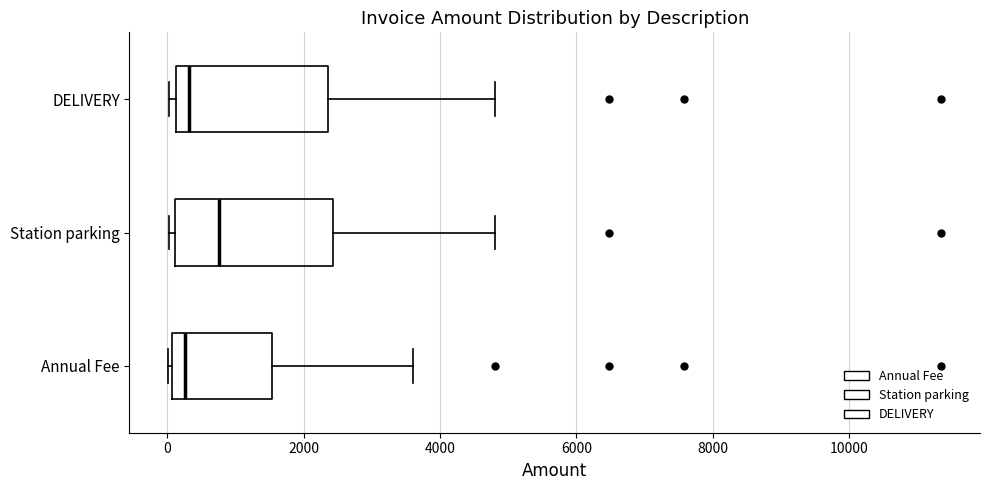

Reading bottom to top, read every box against the x-axis: the position of its median line, the range the box covers, and the ends of its whiskers. The values are not printed on the chart, so give them approximately, as read against the axis.

Annual Fee: median 200, box 0 to 1600, whiskers 0 (just left of the box's left edge) to 3600
Station parking: median 800, box 200 to 2400, whiskers 0 to 4800
DELIVERY: median 400, box 200 to 2400, whiskers 0 to 4800